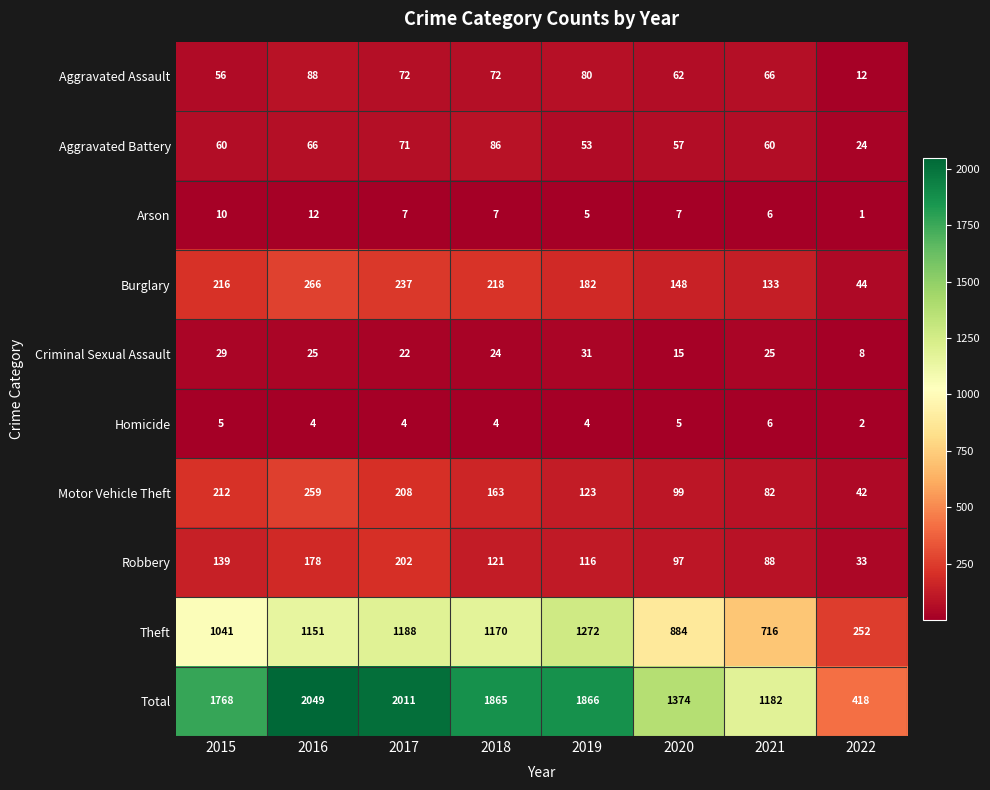

What is the approximate value of Motor Vehicle Theft at 2016, to the nearest 10?

260